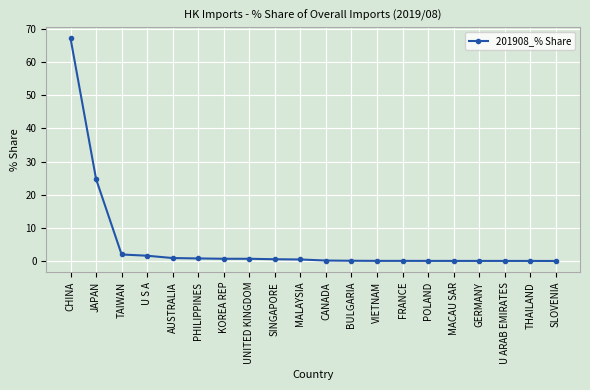

What is the label of the 5th point from the left?

AUSTRALIA